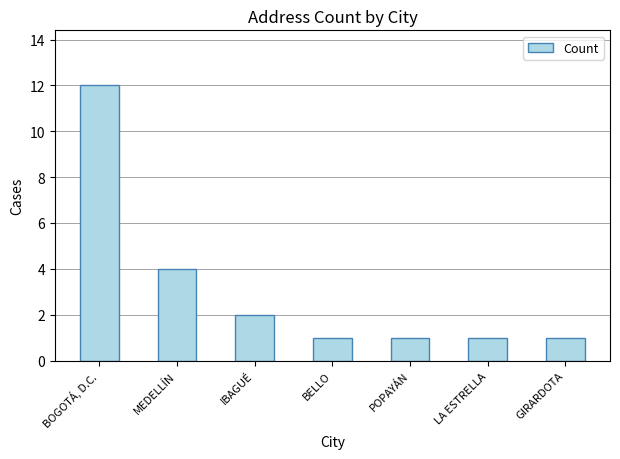

The value at BOGOTÁ, D.C. is 12. True or false?

True